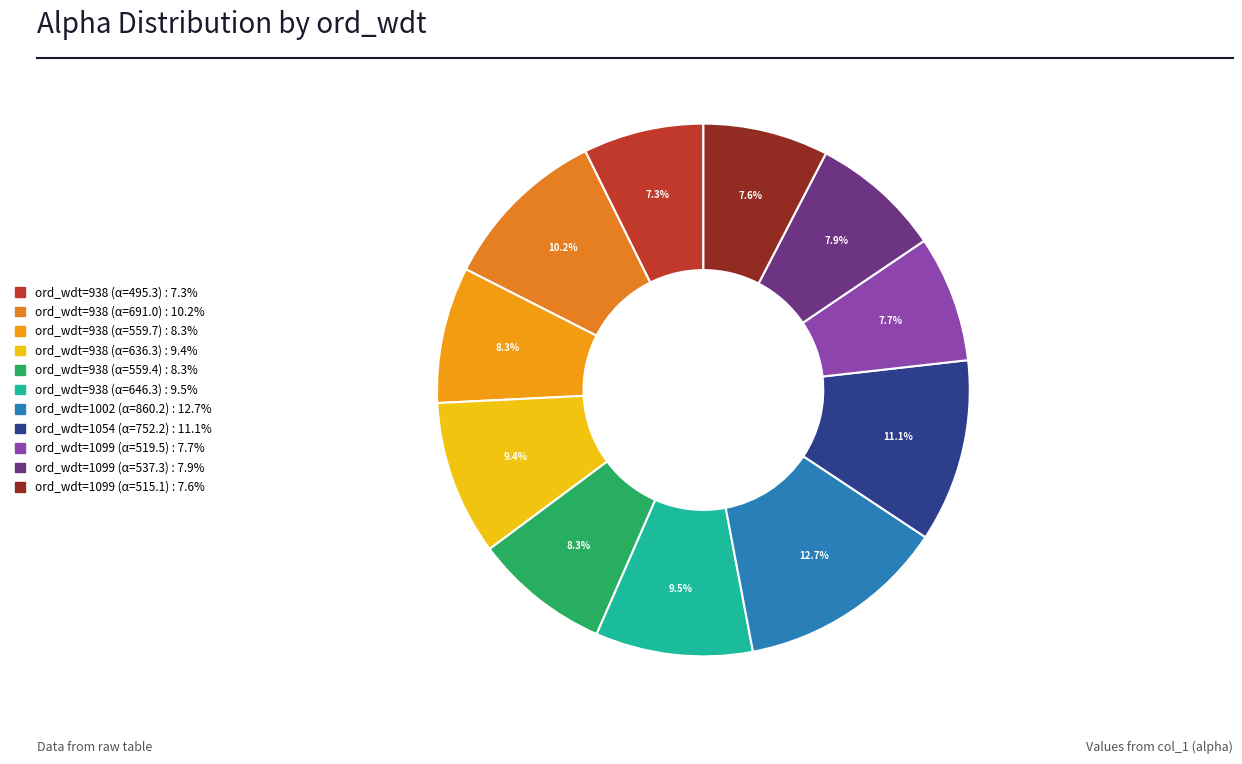

What is the smallest slice in the pie chart?

938-1